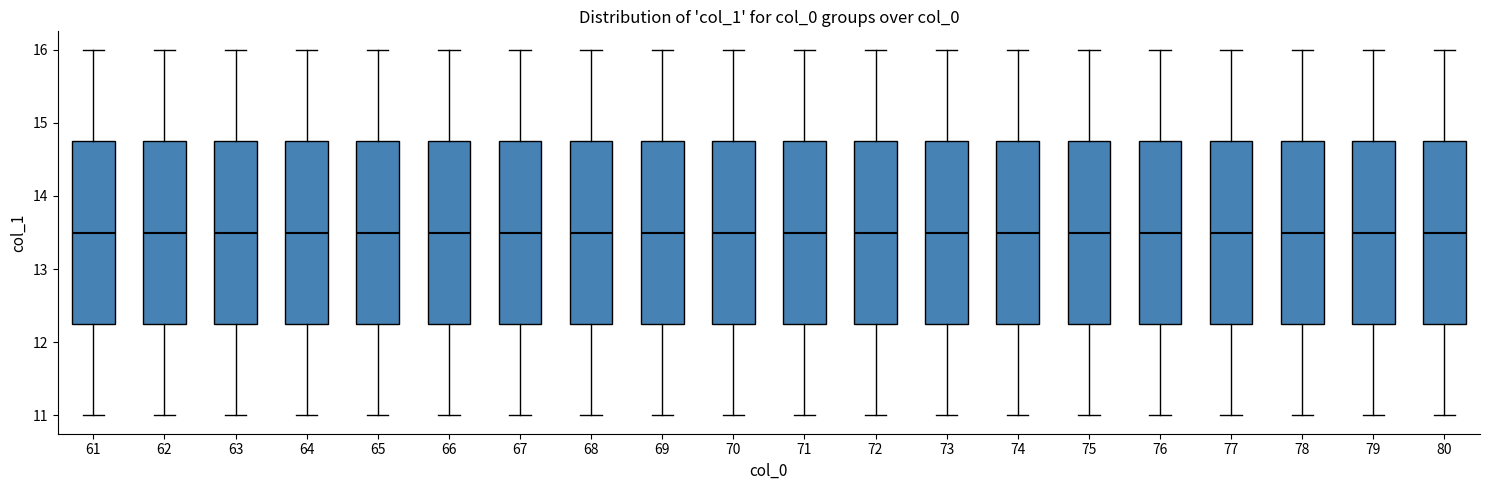

Reading left to right, transcribe this box plot: for each box, give where its median line is, the range the box spans, and where its two whiskers end, as read against the y-axis. The values are not printed on the chart, so give them approximately, as read against the axis.

61: median 13.5, box 12.3 to 14.8, whiskers 11.0 to 16.0
62: median 13.5, box 12.3 to 14.8, whiskers 11.0 to 16.0
63: median 13.5, box 12.3 to 14.8, whiskers 11.0 to 16.0
64: median 13.5, box 12.3 to 14.8, whiskers 11.0 to 16.0
65: median 13.5, box 12.3 to 14.8, whiskers 11.0 to 16.0
66: median 13.5, box 12.3 to 14.8, whiskers 11.0 to 16.0
67: median 13.5, box 12.3 to 14.8, whiskers 11.0 to 16.0
68: median 13.5, box 12.3 to 14.8, whiskers 11.0 to 16.0
69: median 13.5, box 12.3 to 14.8, whiskers 11.0 to 16.0
70: median 13.5, box 12.3 to 14.8, whiskers 11.0 to 16.0
71: median 13.5, box 12.3 to 14.8, whiskers 11.0 to 16.0
72: median 13.5, box 12.3 to 14.8, whiskers 11.0 to 16.0
73: median 13.5, box 12.3 to 14.8, whiskers 11.0 to 16.0
74: median 13.5, box 12.3 to 14.8, whiskers 11.0 to 16.0
75: median 13.5, box 12.3 to 14.8, whiskers 11.0 to 16.0
76: median 13.5, box 12.3 to 14.8, whiskers 11.0 to 16.0
77: median 13.5, box 12.3 to 14.8, whiskers 11.0 to 16.0
78: median 13.5, box 12.3 to 14.8, whiskers 11.0 to 16.0
79: median 13.5, box 12.3 to 14.8, whiskers 11.0 to 16.0
80: median 13.5, box 12.3 to 14.8, whiskers 11.0 to 16.0